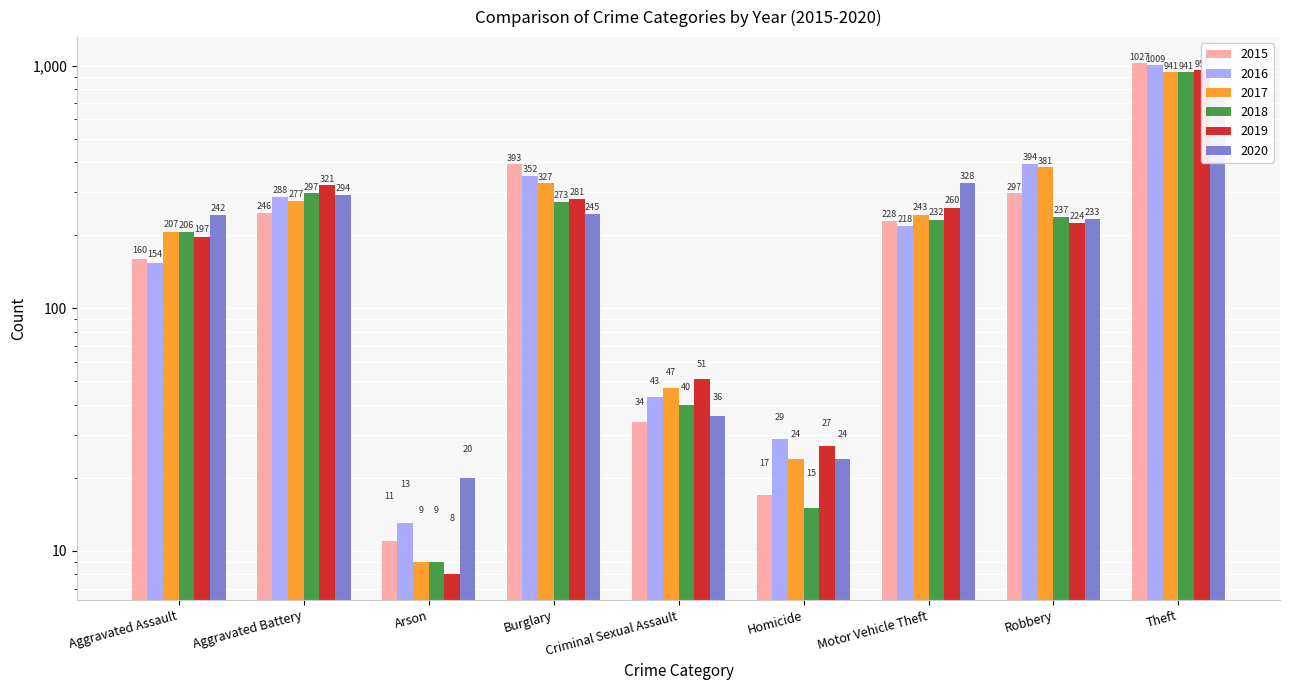

What is the spread (max minus min) of values at Aggravated Battery?

75